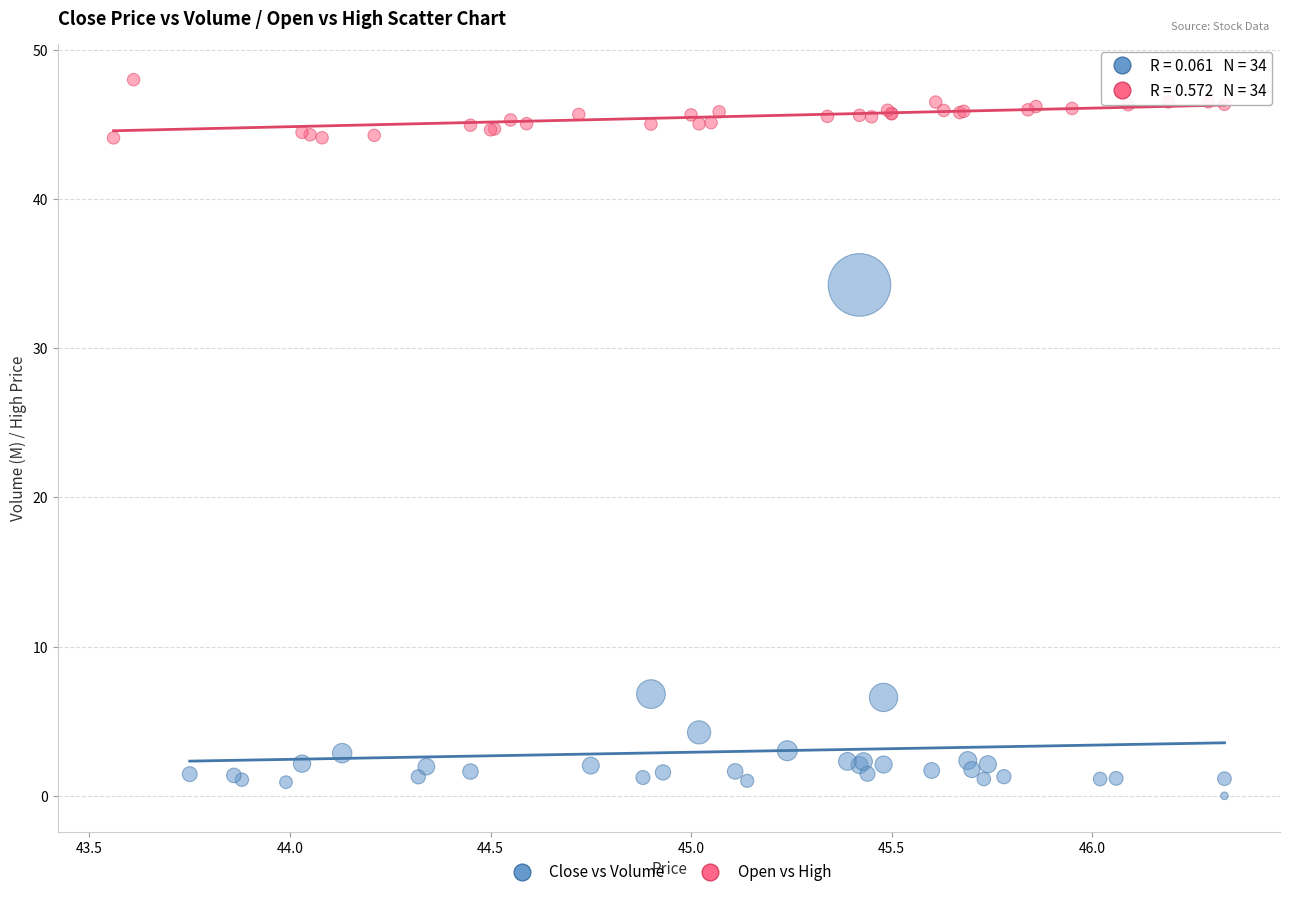

Which series has the widest spread of Y values?

Close vs Volume